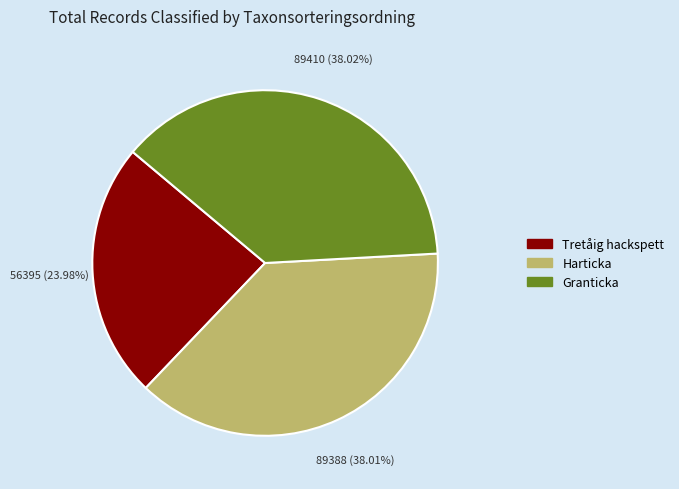

Do Tretåig hackspett and Granticka together represent more than half of the pie?

Yes